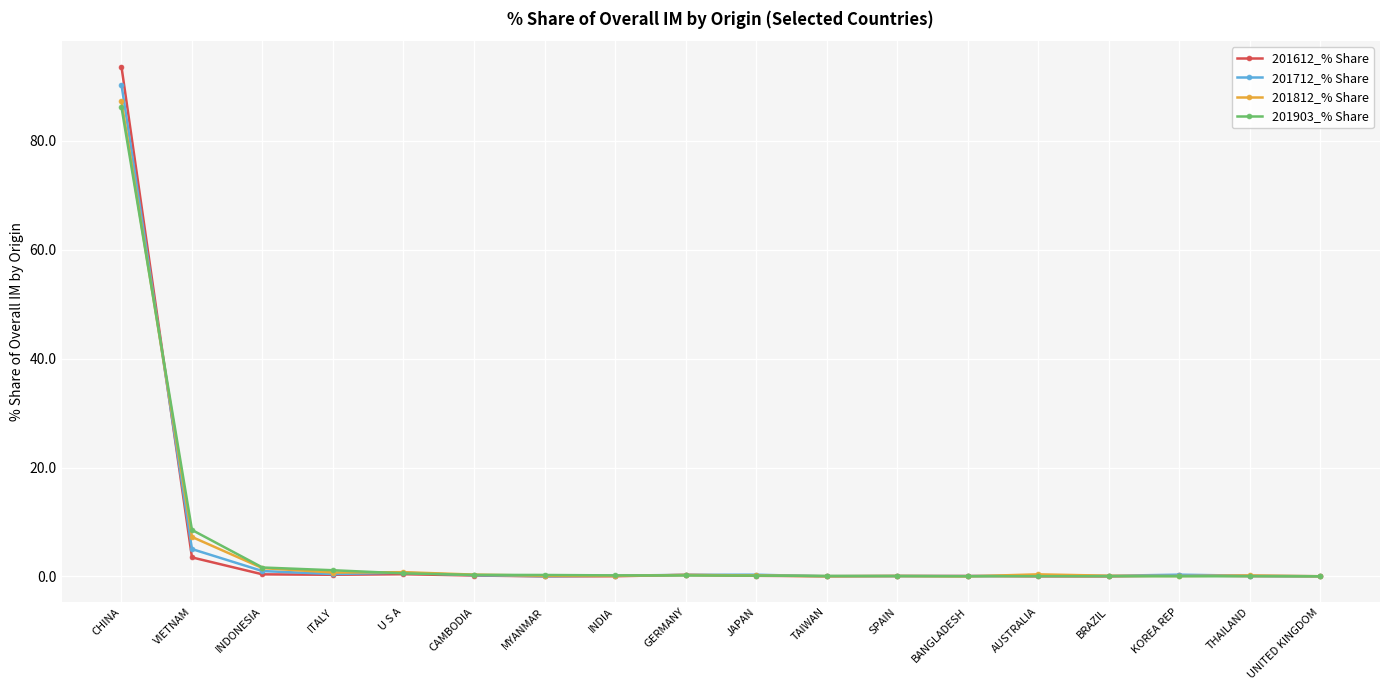

What is the value of the 201612_% Share point at the 2nd from the left?

3.5